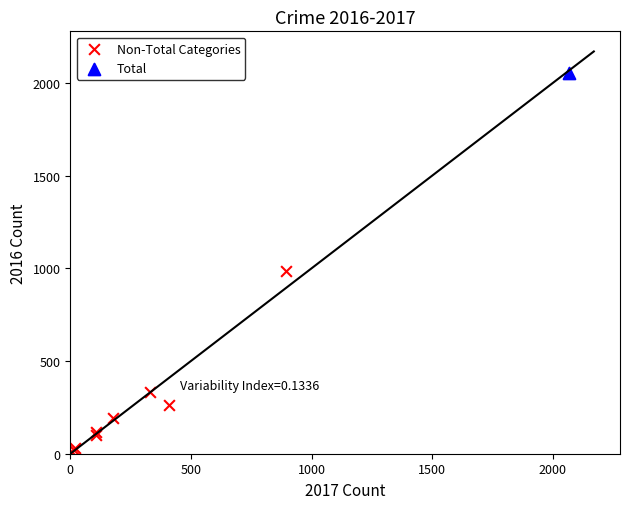

What are all the series names shown in the legend?

Non-Total Categories, Total